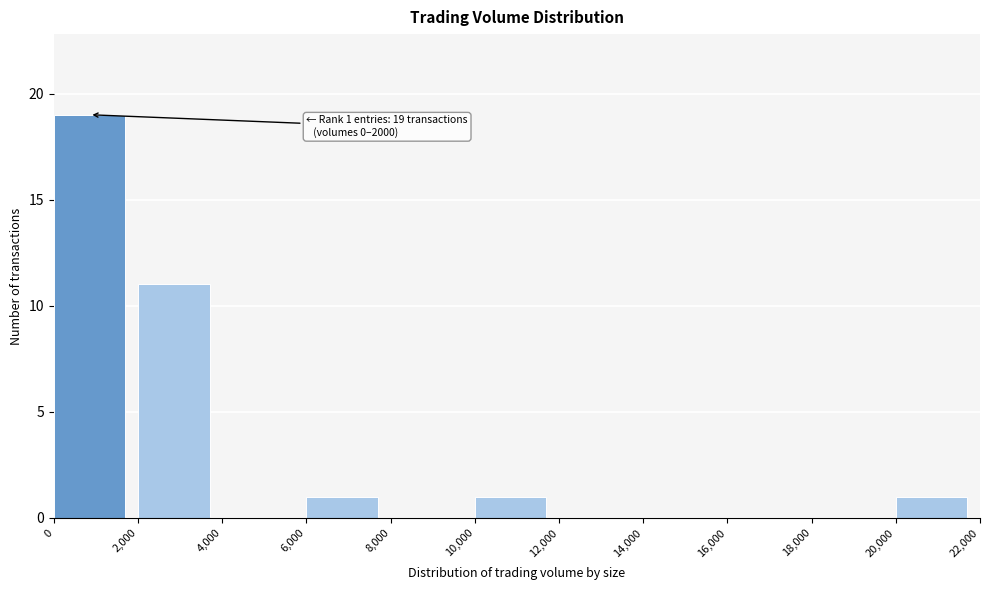

Which range on the x-axis has the tallest bar?

0 to 2,000